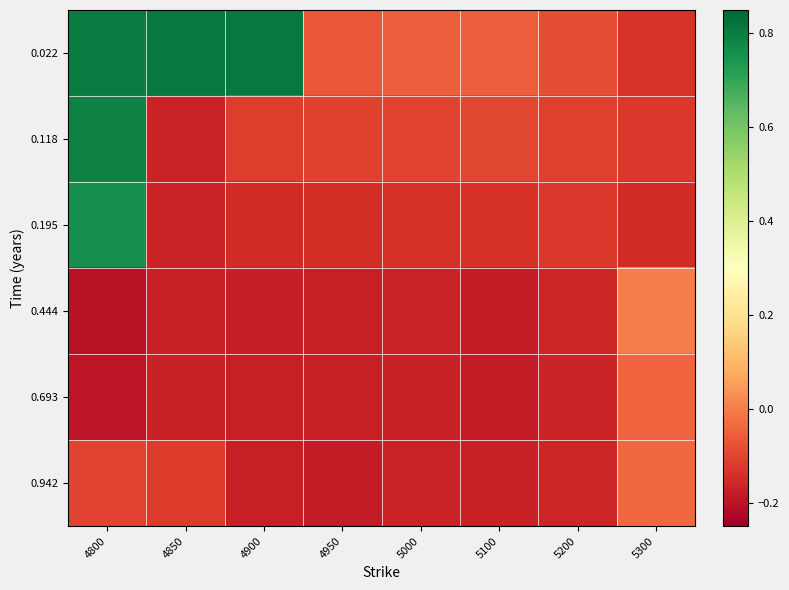

Which series has the largest total across all categories?

0.022